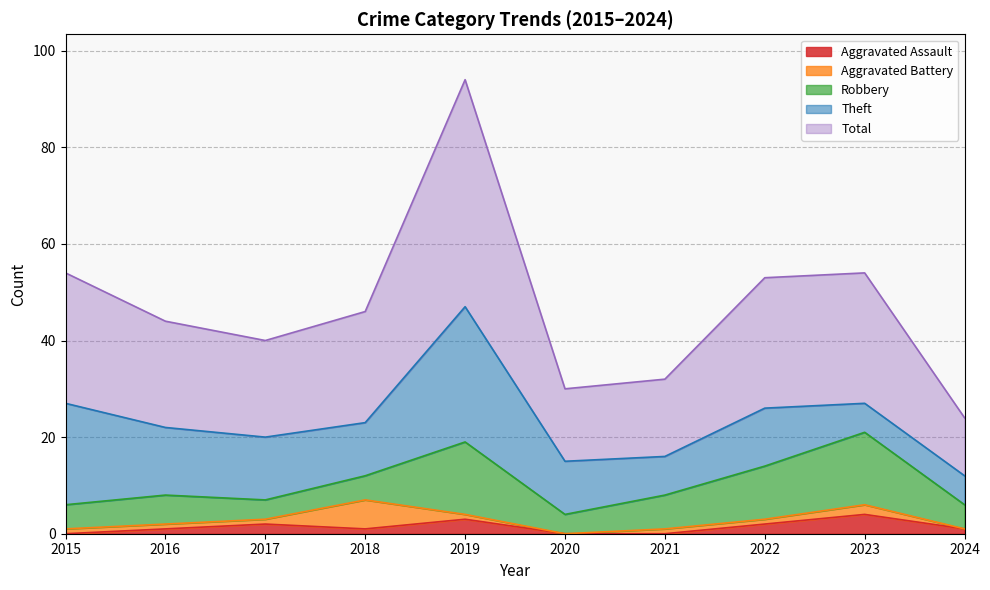

Where is the first local minimum for Total?

2017